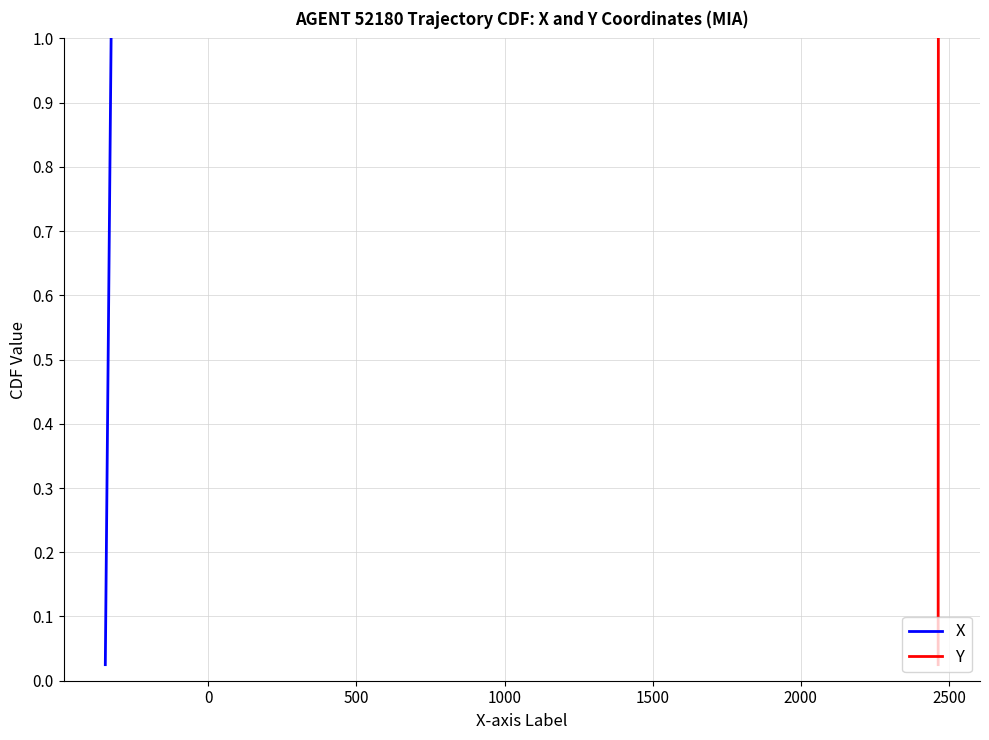

True or false: Y and X cross at least once.

False